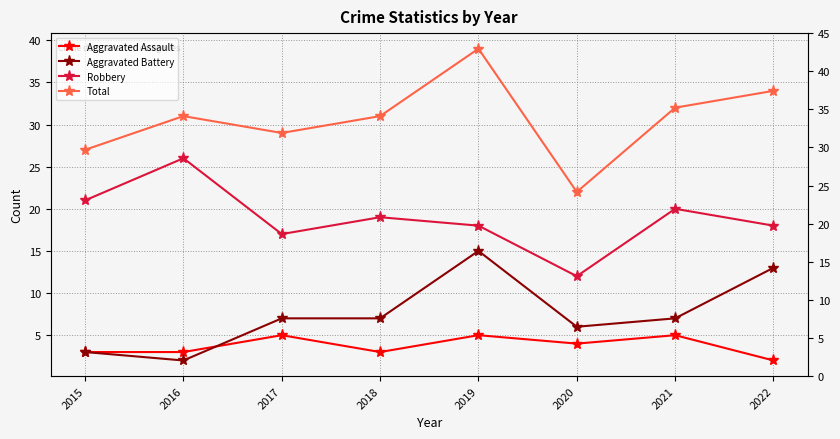

True or false: Total and Robbery intersect in this chart.

False